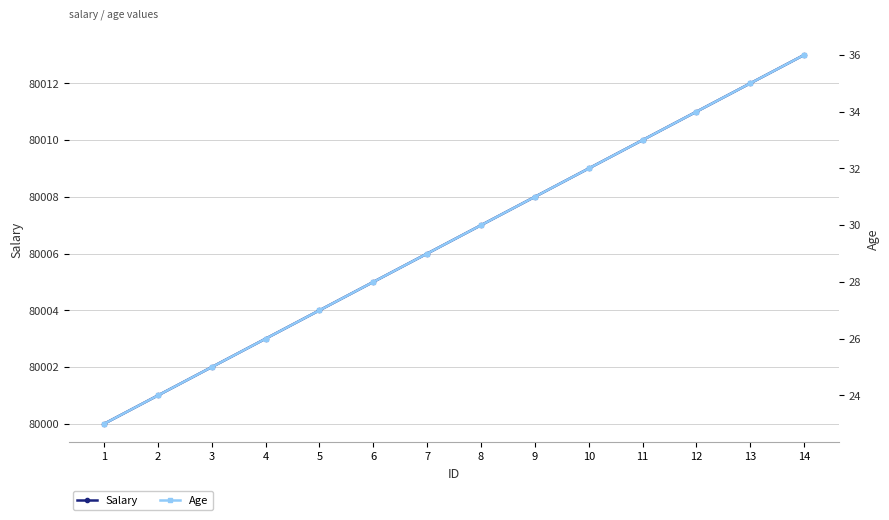

Which series changed the most between 3 and 14?

Salary